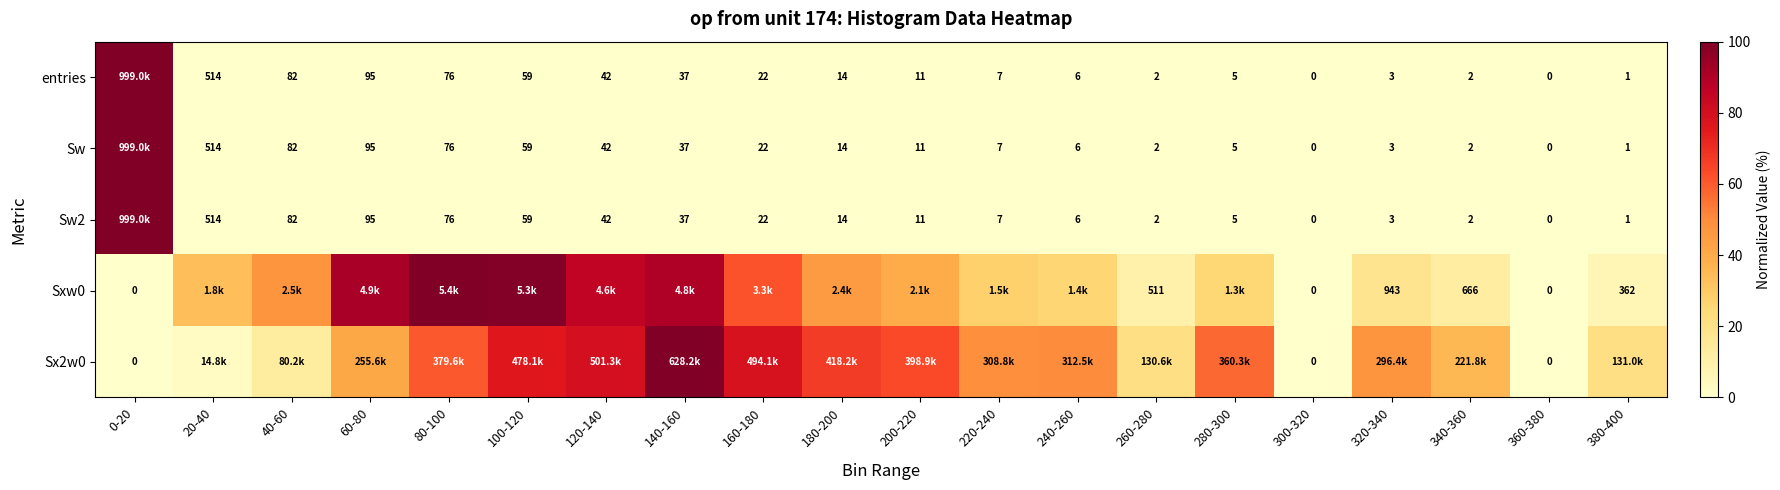

At which category is the sum across all series the highest?

0-20